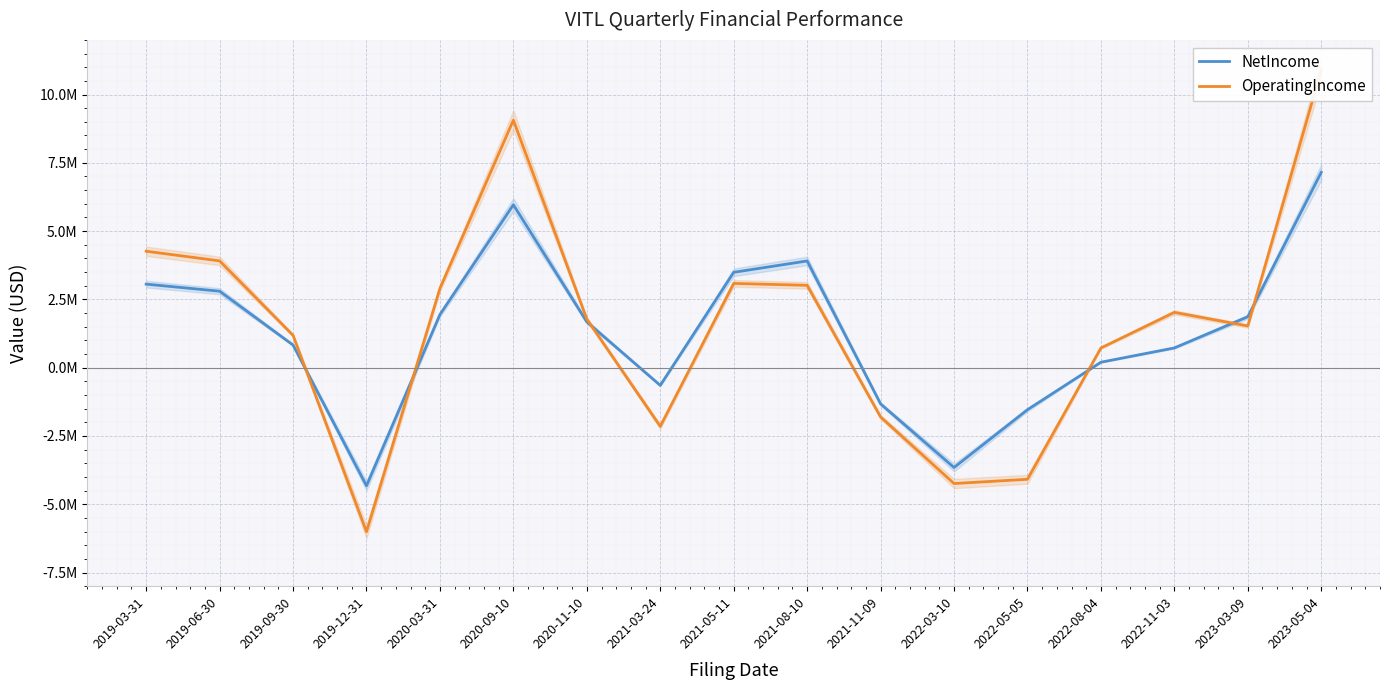

At which label does NetIncome first exceed 1677000?

2019-03-31